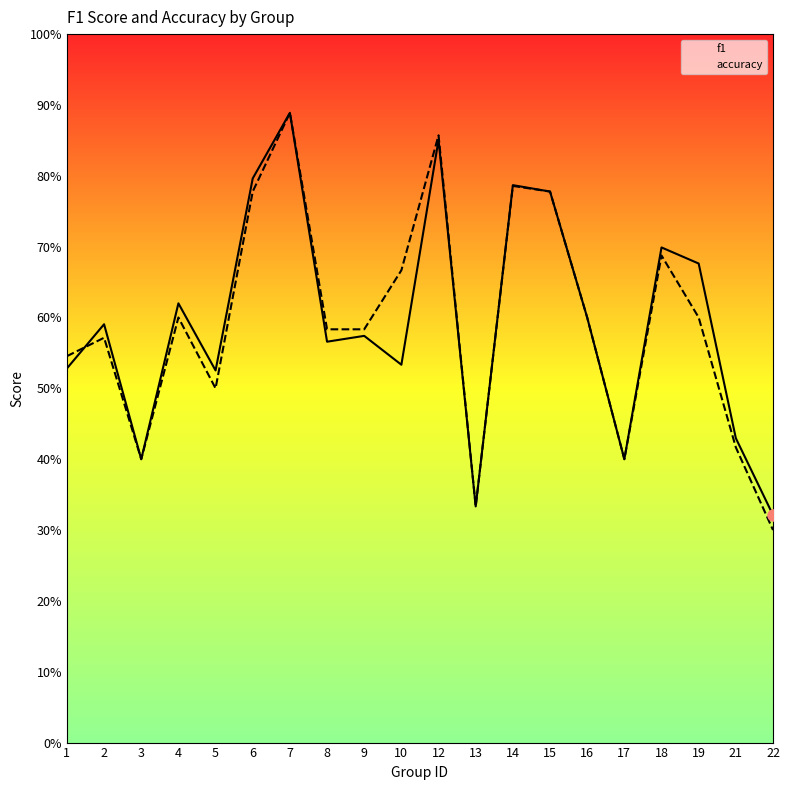

What is the value of the f1 point at the 12th from the left?

0.3